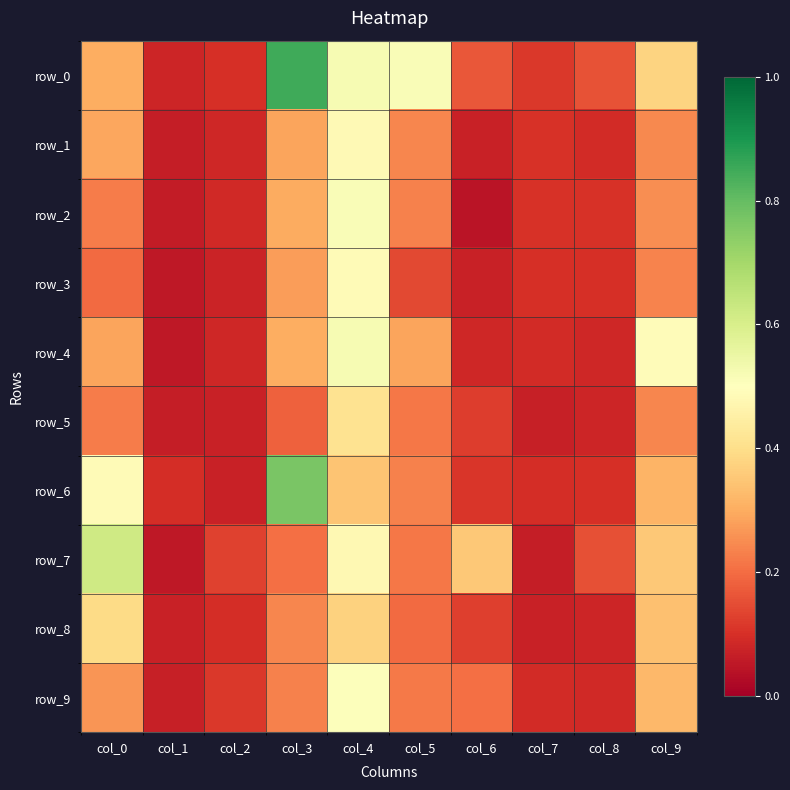

What is the average value of the row_3 series?

0.2